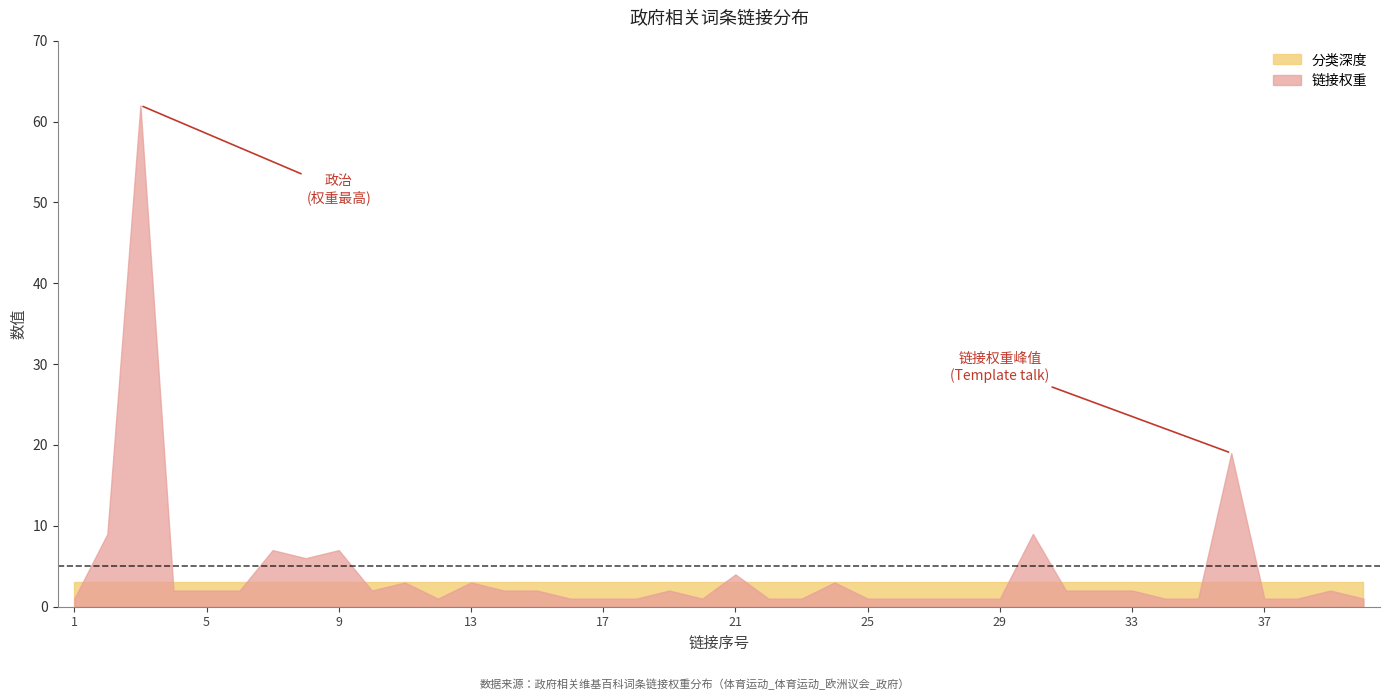

List the labels in order of 链接序号 value, smallest first.

1, 2, 3, 4, 5, 6, 7, 8, 9, 10, 11, 12, 13, 14, 15, 16, 17, 18, 19, 20, 21, 22, 23, 24, 25, 26, 27, 28, 29, 30, 31, 32, 33, 34, 35, 36, 37, 38, 39, 40